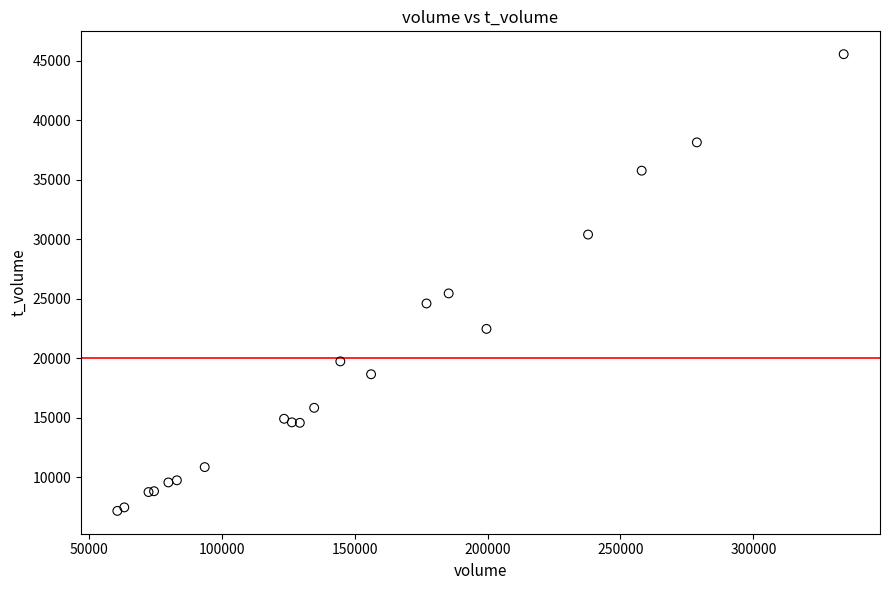

What Y value in the scatter plot is closest to 26371?

25457